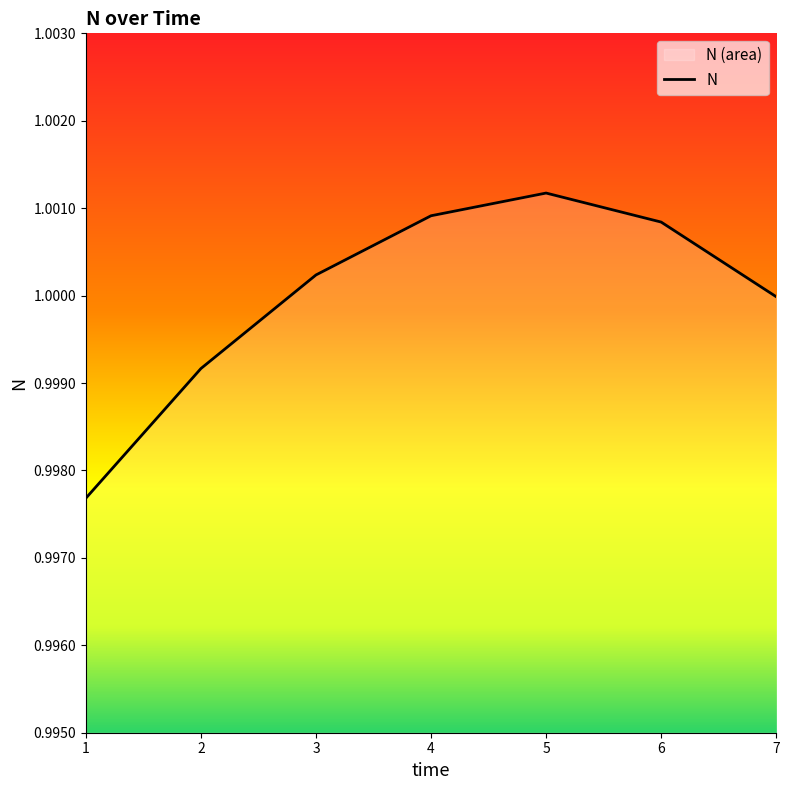

How many data points are above 1?

4